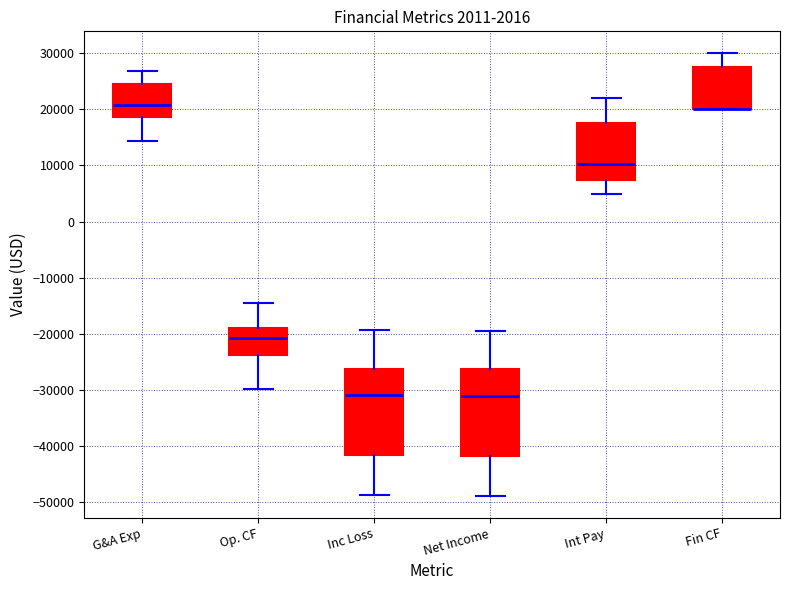

Where does the median line of the box for Int Pay sit on the y-axis? The values are not printed on the chart, so give them approximately, as read against the axis.

10000